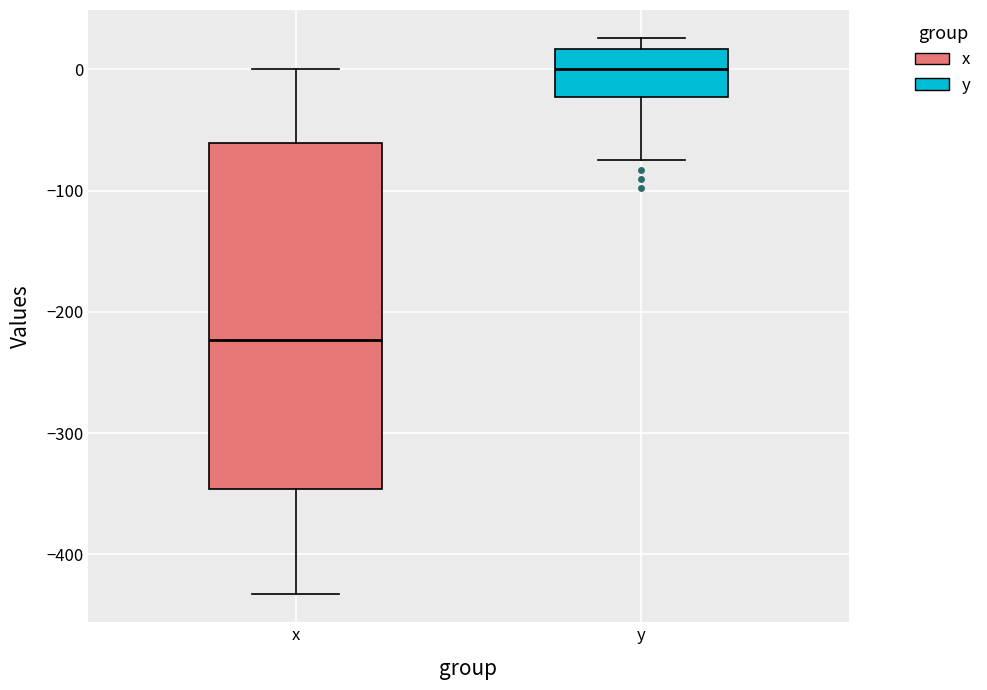

Where does the median line of the box for x sit on the y-axis? The values are not printed on the chart, so give them approximately, as read against the axis.

-220